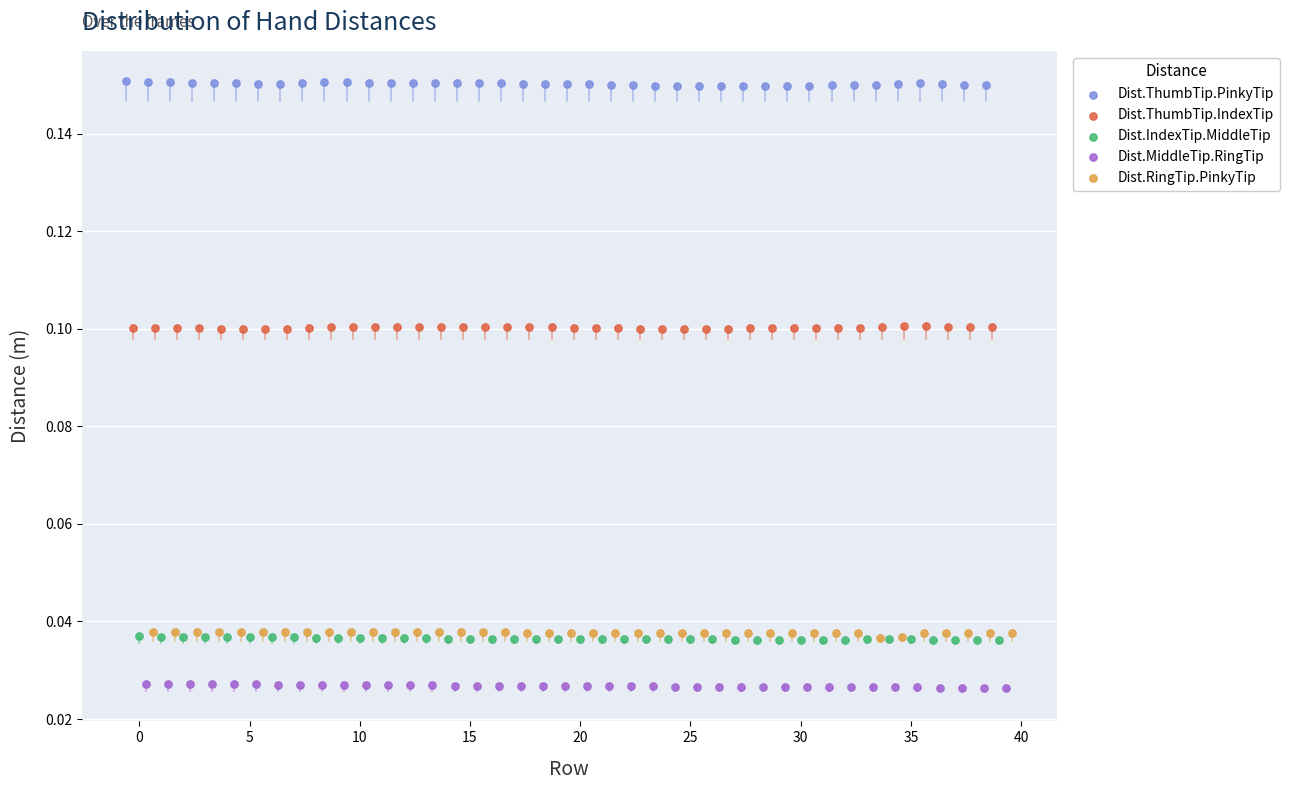

Which series reaches the maximum Y coordinate?

Dist.ThumbTip.PinkyTip